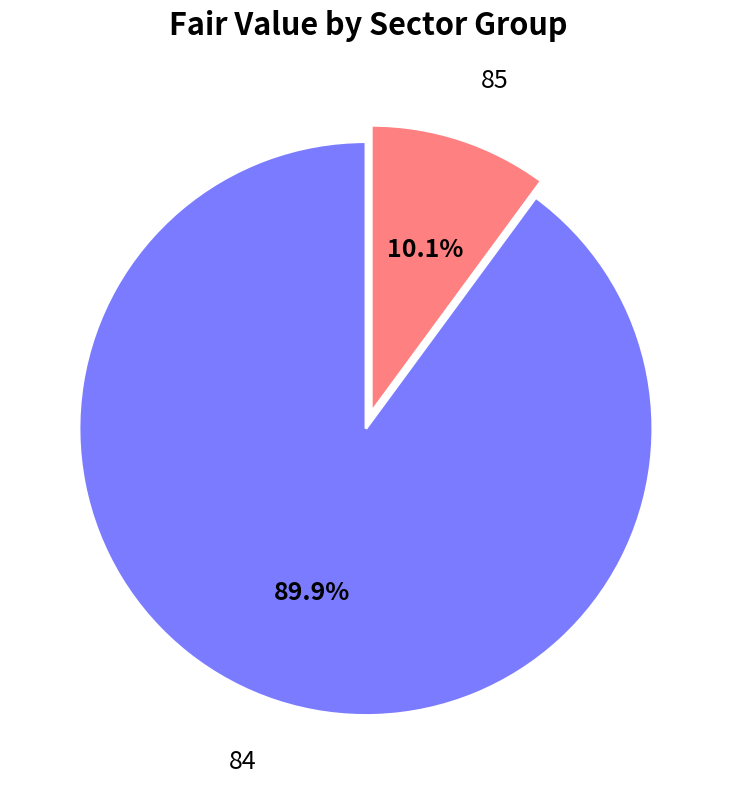

Is there a majority slice in this chart?

Yes